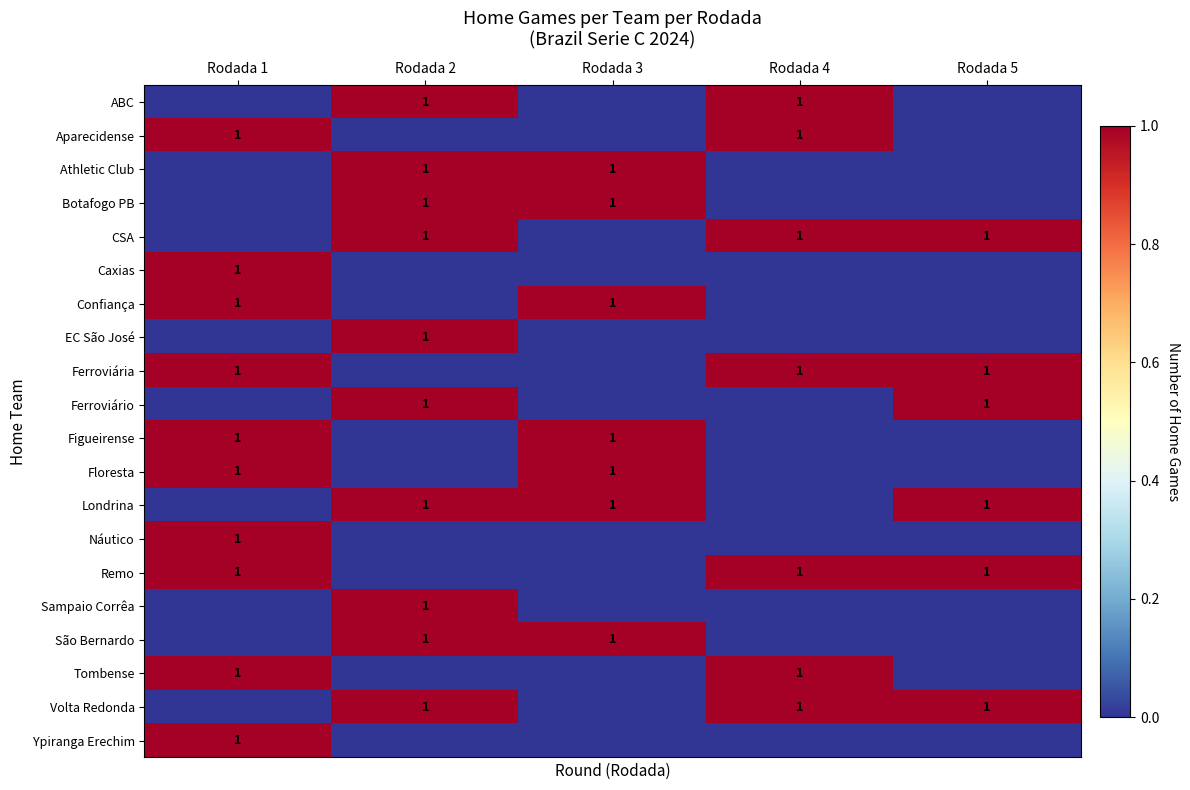

What is the spread (max minus min) of values at Rodada 4?

1